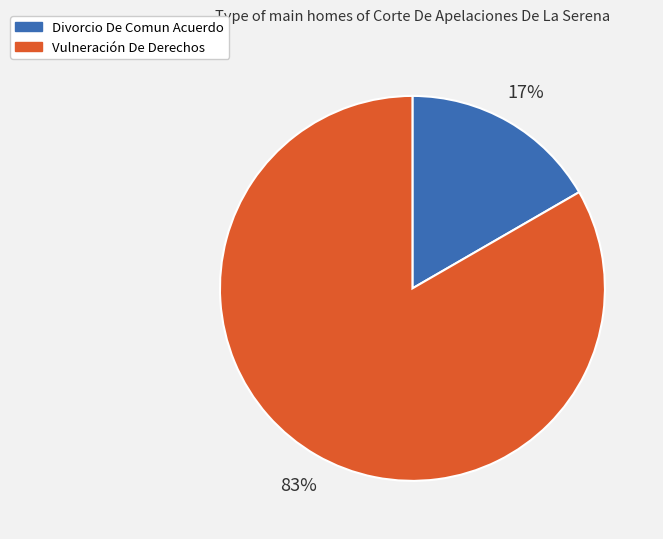

What percentage is the Vulneración De Derechos slice, to the nearest percent?

83%